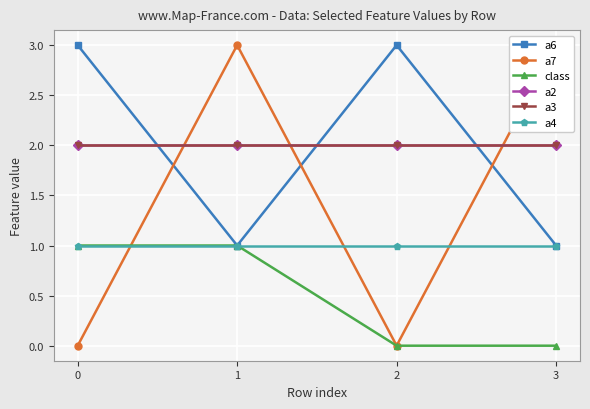

What is the value of the a2 point at the 3rd from the left?

2